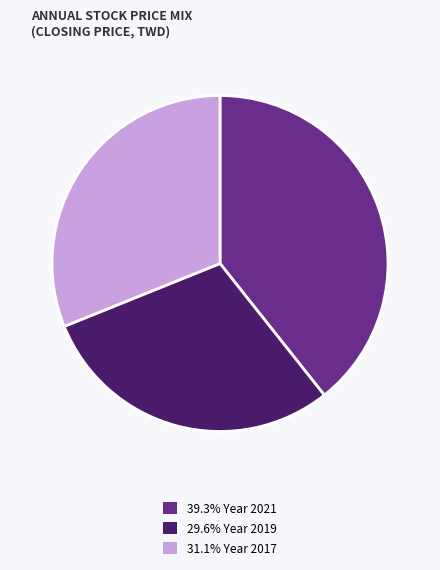

What is the ratio of the value at 31.1% Year 2017 to the value at 29.6% Year 2019?

1.1